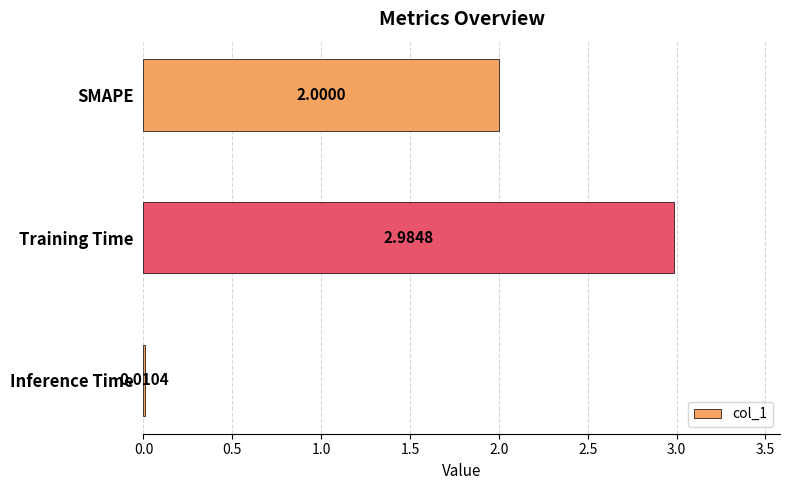

Which category has the highest value across all series?

Training Time